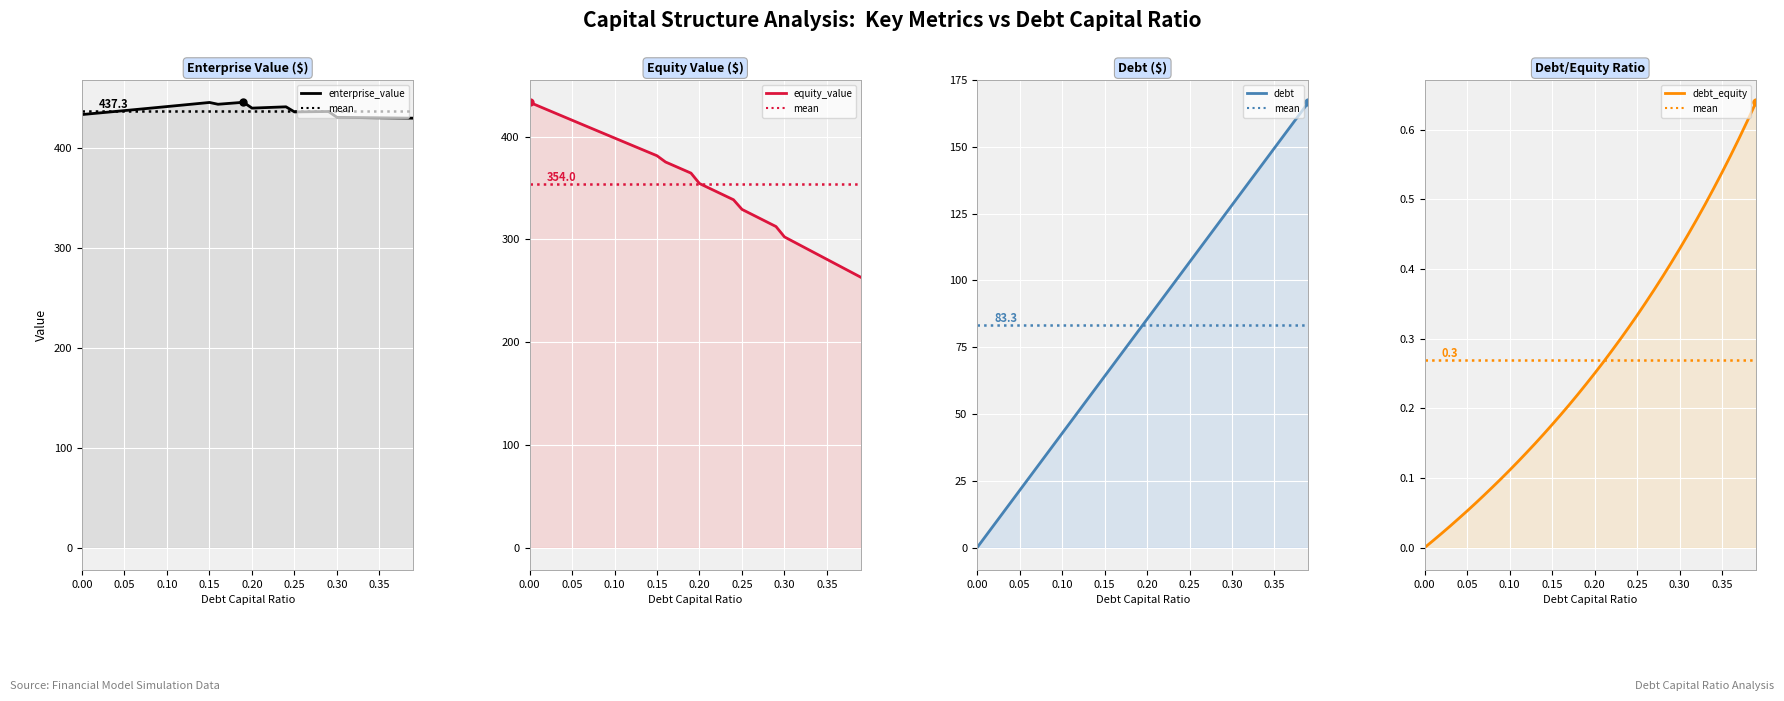

What is the sum of the enterprise_value values at 0.15 and 0.25?

881.5